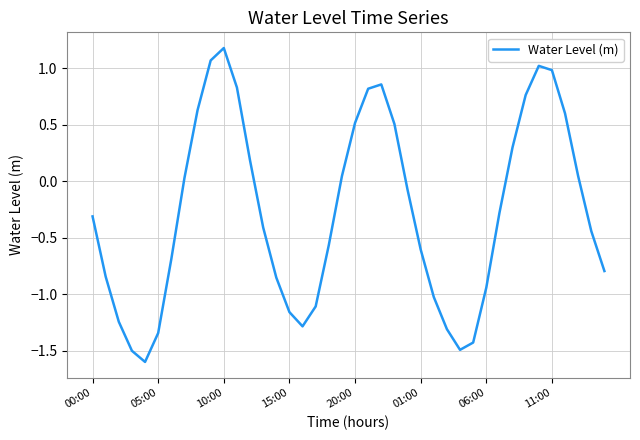

What is the minimum value shown in the chart?

-1.6